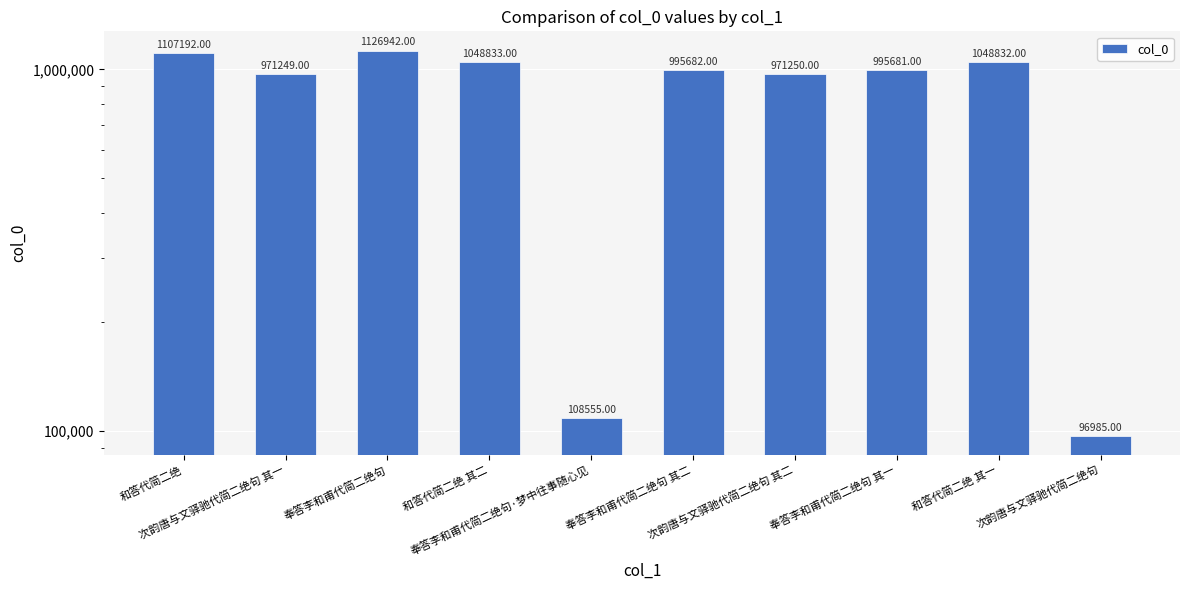

Rank the categories by value from highest to lowest.

奉答李和甫代简二绝句, 和答代简二绝, 和答代简二绝 其二, 和答代简二绝 其一, 奉答李和甫代简二绝句 其二, 奉答李和甫代简二绝句 其一, 次韵唐与文驿驰代简二绝句 其二, 次韵唐与文驿驰代简二绝句 其一, 奉答李和甫代简二绝句·梦中往事随心见, 次韵唐与文驿驰代简二绝句